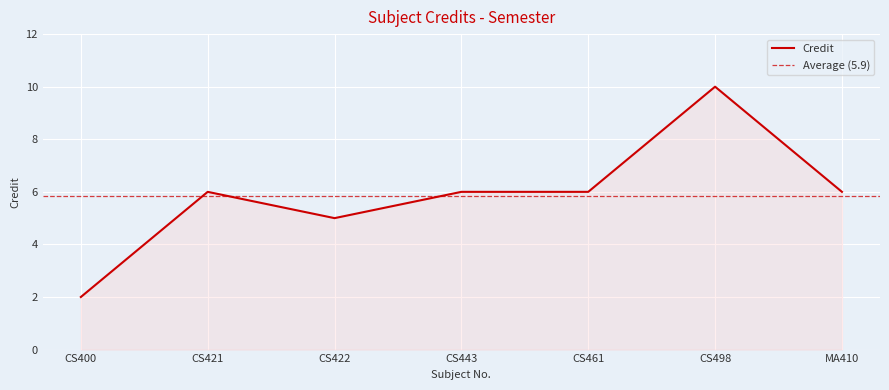

Which label corresponds to the largest value in the chart?

CS498